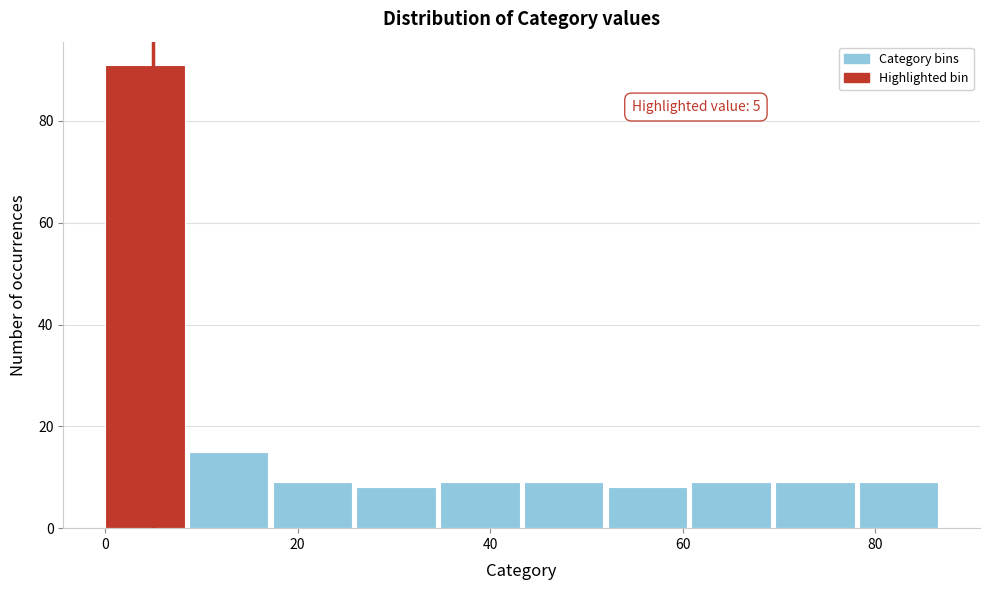

Over which range of the x-axis is the bar tallest?

0 to 8